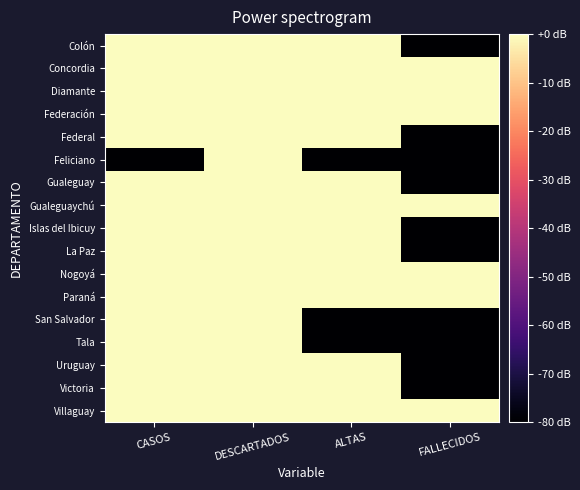

Reading right to left, extract all data points from this chart.

Colón: FALLECIDOS=-80.0	ALTAS=16.6	DESCARTADOS=24.1	CASOS=17.2
Concordia: FALLECIDOS=7.8	ALTAS=10.0	DESCARTADOS=26.7	CASOS=16.4
Diamante: FALLECIDOS=3.0	ALTAS=17.1	DESCARTADOS=22.5	CASOS=18.9
Federación: FALLECIDOS=4.8	ALTAS=19.8	DESCARTADOS=24.2	CASOS=21.5
Federal: FALLECIDOS=-80.0	ALTAS=3.0	DESCARTADOS=16.0	CASOS=4.8
Feliciano: FALLECIDOS=-80.0	ALTAS=-80.0	DESCARTADOS=11.1	CASOS=-80.0
Gualeguay: FALLECIDOS=-80.0	ALTAS=4.8	DESCARTADOS=19.3	CASOS=11.8
Gualeguaychú: FALLECIDOS=9.0	ALTAS=22.8	DESCARTADOS=26.3	CASOS=26.0
Islas del Ibicuy: FALLECIDOS=-80.0	ALTAS=16.5	DESCARTADOS=20.9	CASOS=17.1
La Paz: FALLECIDOS=-80.0	ALTAS=4.8	DESCARTADOS=17.0	CASOS=9.0
Nogoyá: FALLECIDOS=3.0	ALTAS=7.8	DESCARTADOS=16.6	CASOS=13.0
Paraná: FALLECIDOS=13.2	ALTAS=27.9	DESCARTADOS=32.2	CASOS=31.3
San Salvador: FALLECIDOS=-80.0	ALTAS=-80.0	DESCARTADOS=11.5	CASOS=4.8
Tala: FALLECIDOS=-80.0	ALTAS=-80.0	DESCARTADOS=13.4	CASOS=3.0
Uruguay: FALLECIDOS=-80.0	ALTAS=12.6	DESCARTADOS=23.3	CASOS=14.9
Victoria: FALLECIDOS=-80.0	ALTAS=6.0	DESCARTADOS=16.9	CASOS=14.1
Villaguay: FALLECIDOS=3.0	ALTAS=4.8	DESCARTADOS=18.7	CASOS=9.0